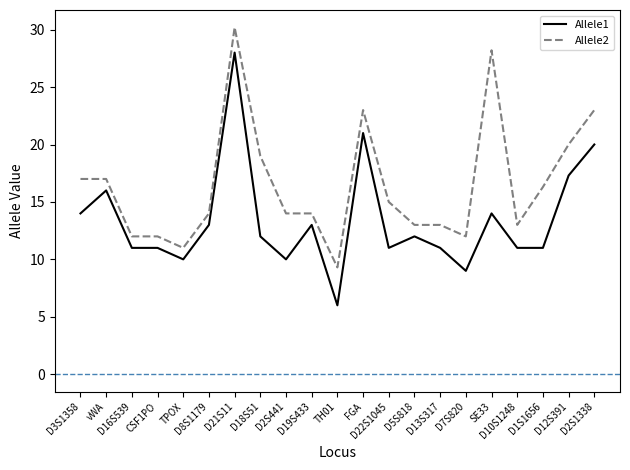

At how many categories does at least one series exceed 21?

4